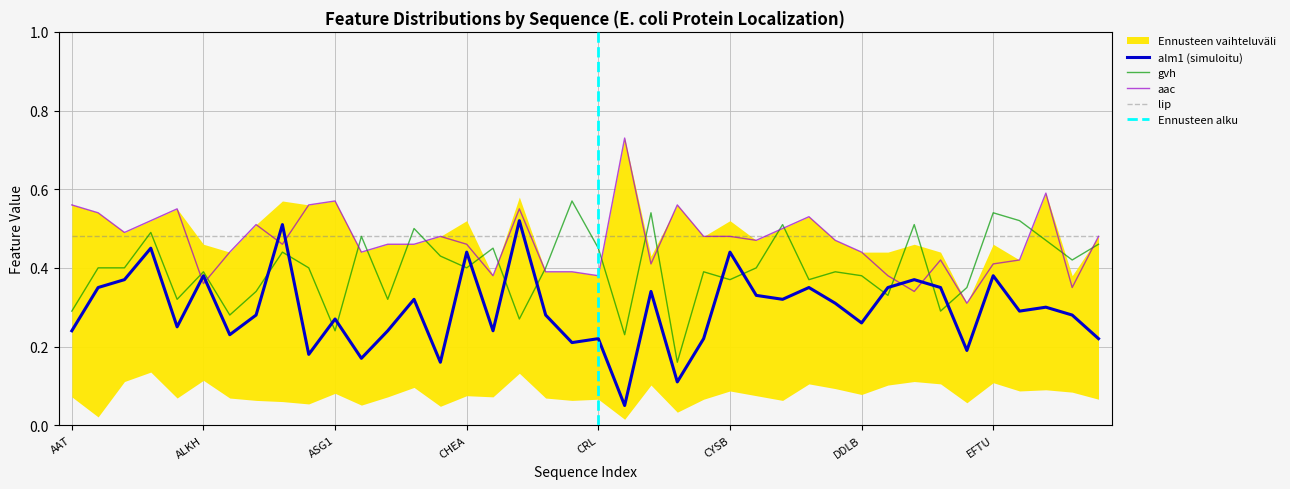

Count the aac values in the range 0 to 1.

40